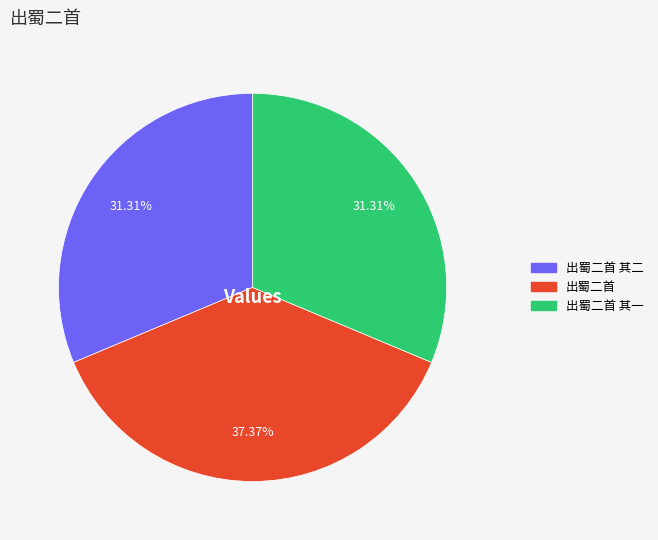

Is there any slice that represents more than half of the pie?

No